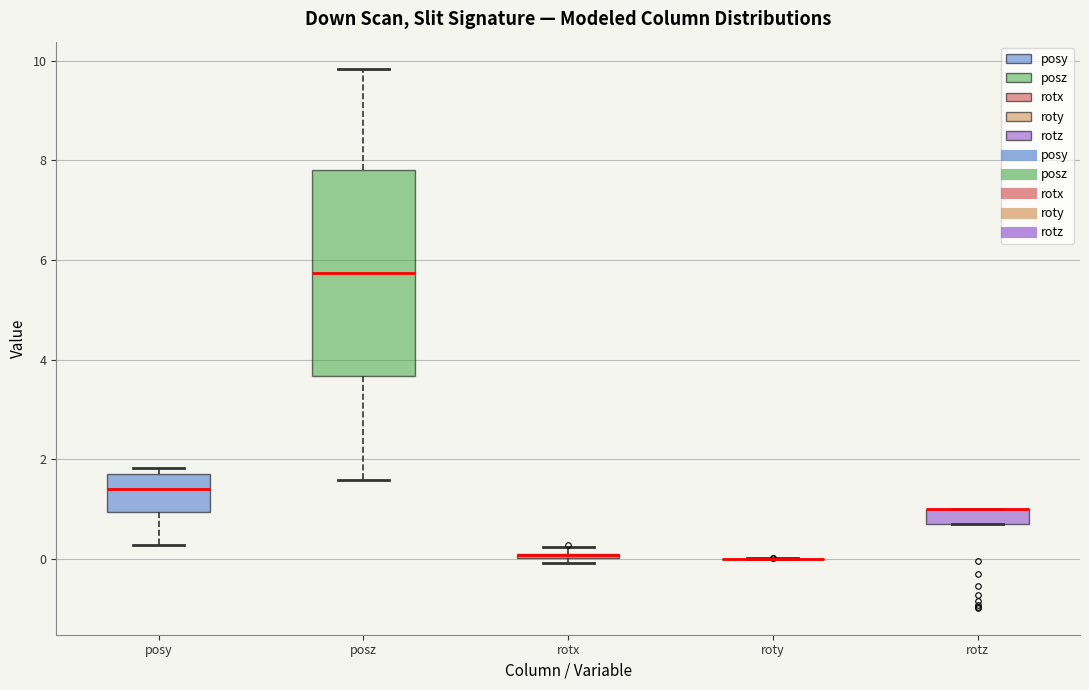

Where does the upper whisker of the box for posz end on the y-axis? The values are not printed on the chart, so give them approximately, as read against the axis.

9.8